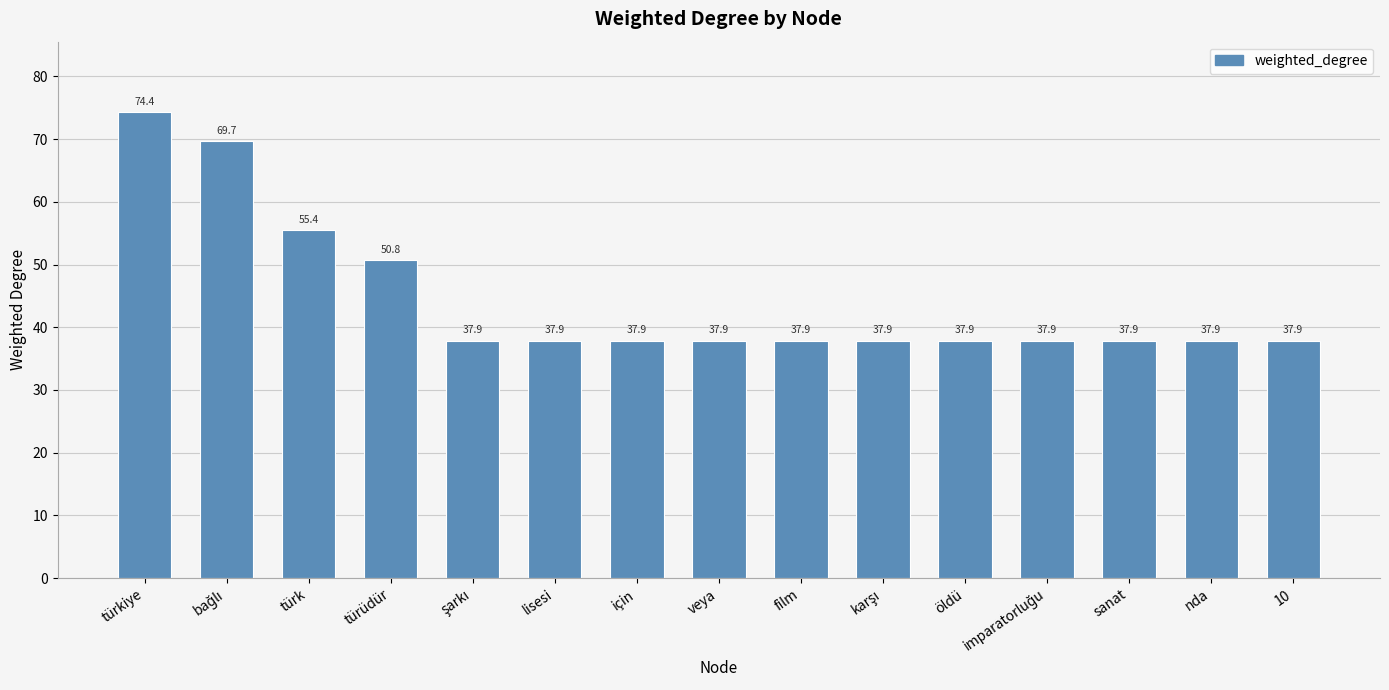

Reading left to right, transcribe all the data shown in this chart.

74.4	69.7	55.4	50.8	37.9	37.9	37.9	37.9	37.9	37.9	37.9	37.9	37.9	37.9	37.9